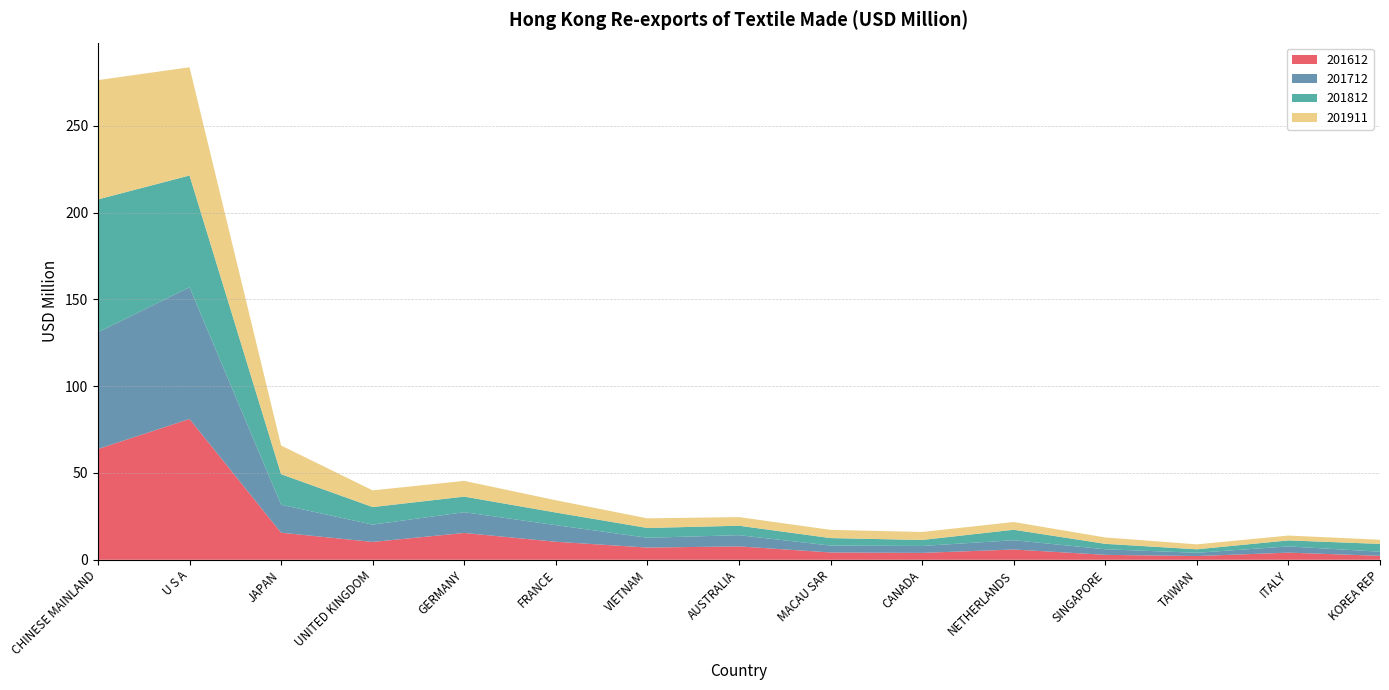

Reading right to left, list all the values displayed in this chart.

201612: 2.3	4.1	2.1	2.8	5.9	4.0	4.2	7.7	7.0	10.4	15.4	10.3	15.6	81.1	63.8
201712: 2.4	3.6	1.9	3.2	5.4	4.0	4.0	6.5	5.7	9.6	12.0	10.0	16.1	75.9	67.3
201812: 4.5	3.5	2.0	3.1	6.0	3.4	4.3	5.4	5.6	7.3	9.0	10.1	17.6	64.4	76.5
201911: 2.4	2.8	2.9	3.7	4.5	4.6	4.7	5.0	5.6	7.1	9.1	9.6	16.5	62.4	68.7